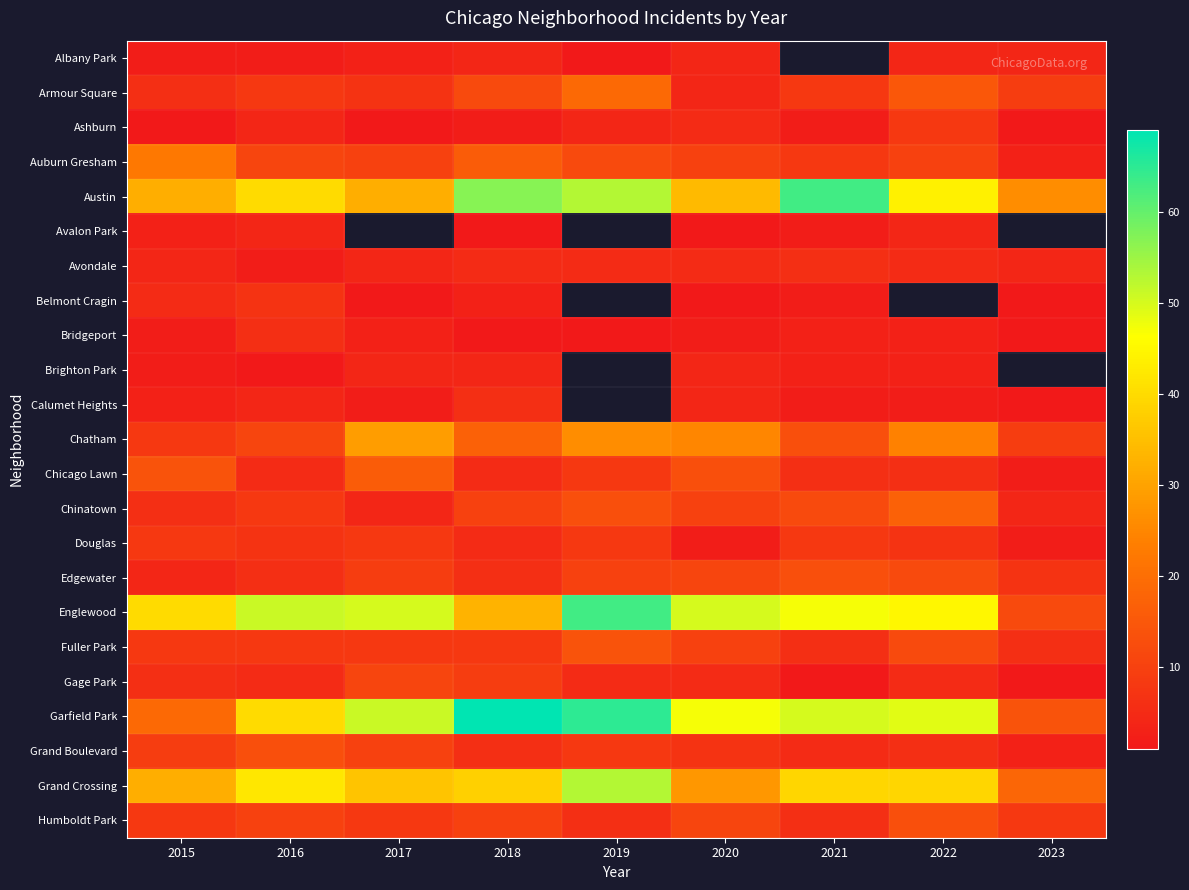

At which category is the sum across all series the highest?

2018